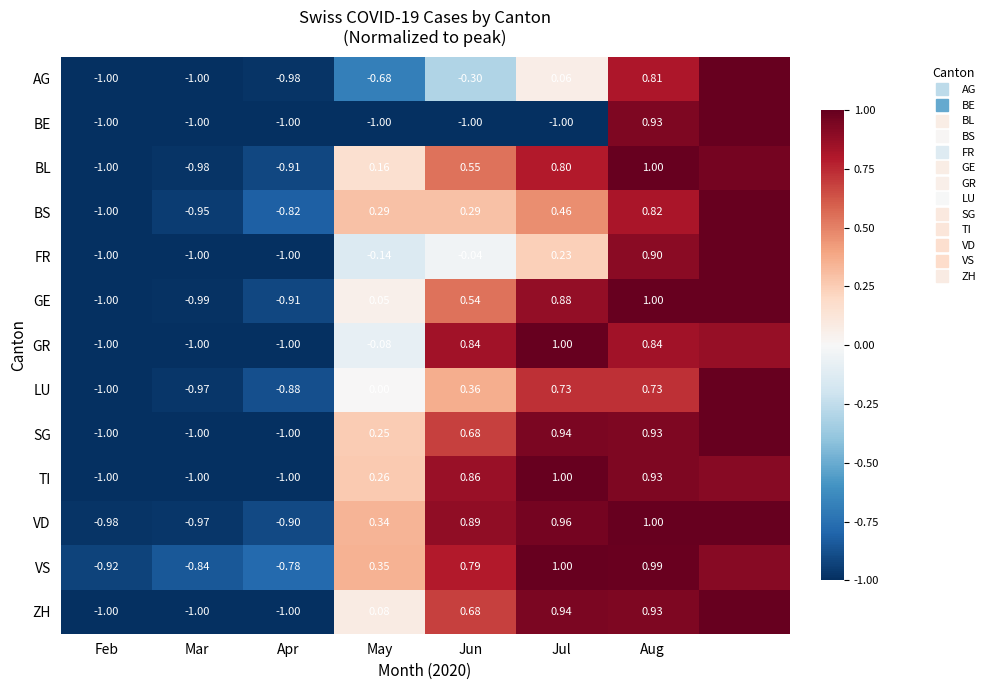

What is the total value across all series at Aug?

11.8